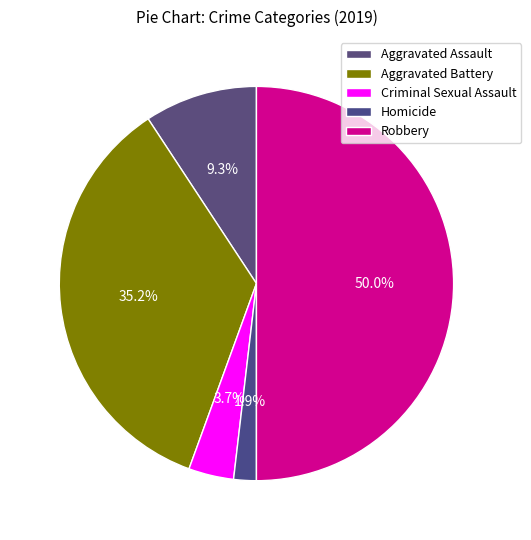

To the nearest percent, what is the combined percentage of Aggravated Battery and Criminal Sexual Assault?

39%